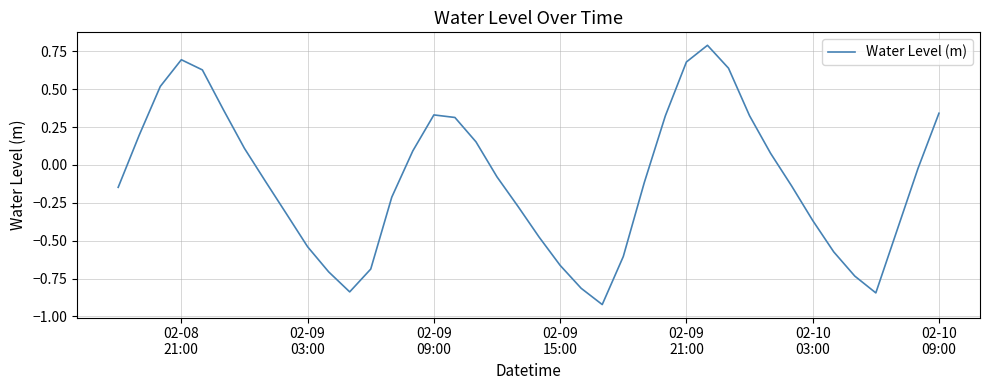

What is the greatest value displayed?

0.8